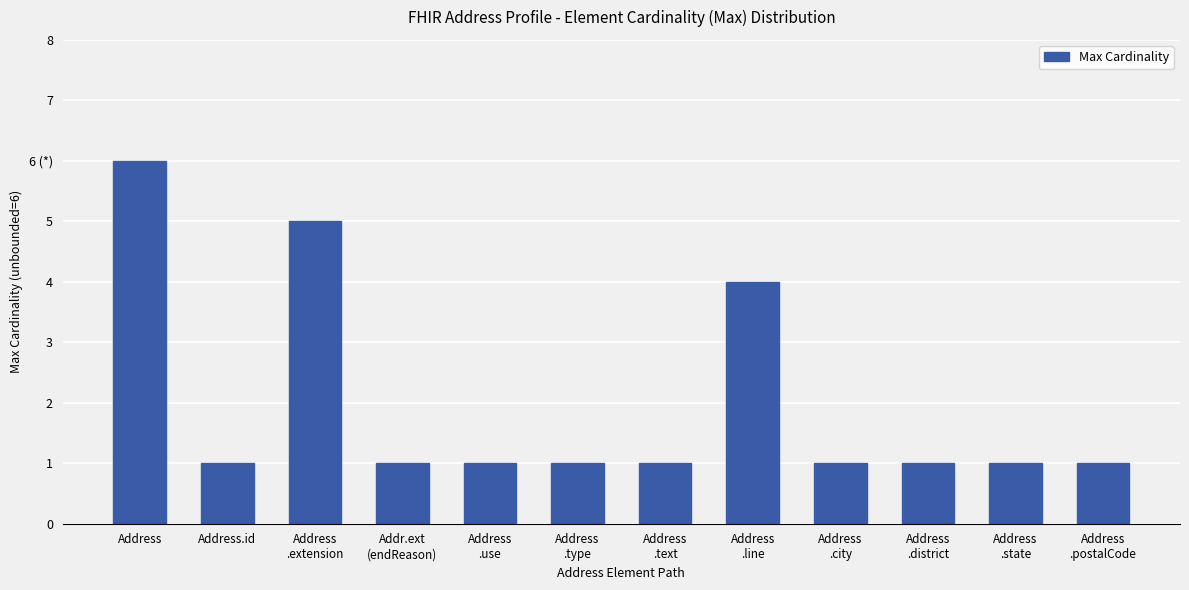

Does the chart contain any negative values?

No